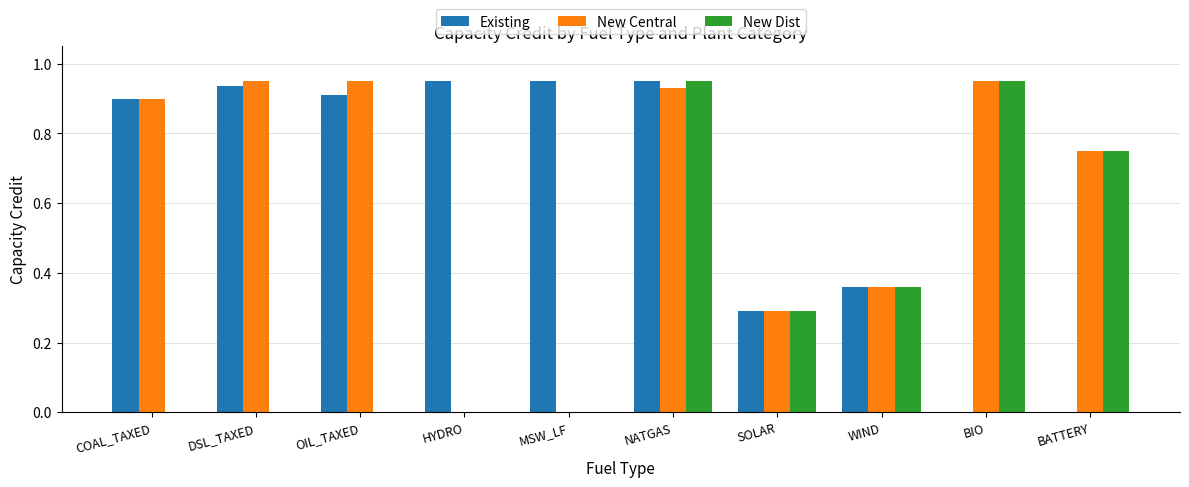

The value of New Dist at SOLAR is 0.2. True or false?

False